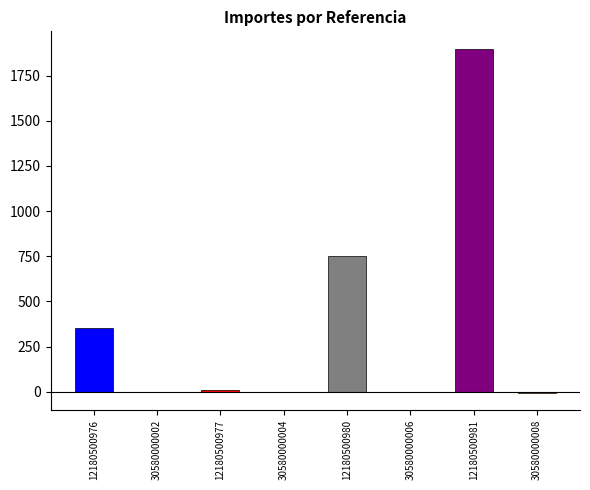

Which category has the highest value across all series?

12180500981